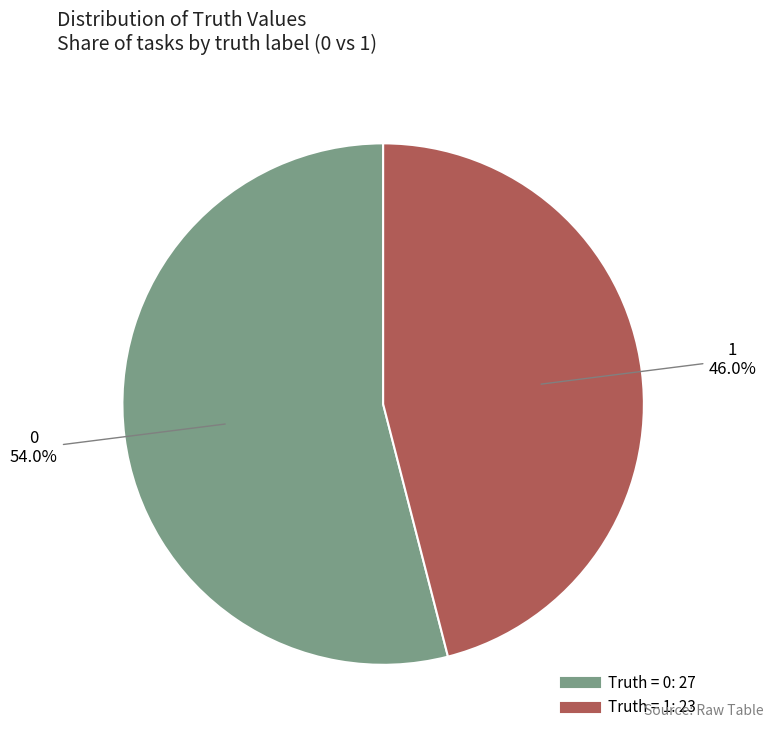

Is there a majority slice in this chart?

Yes